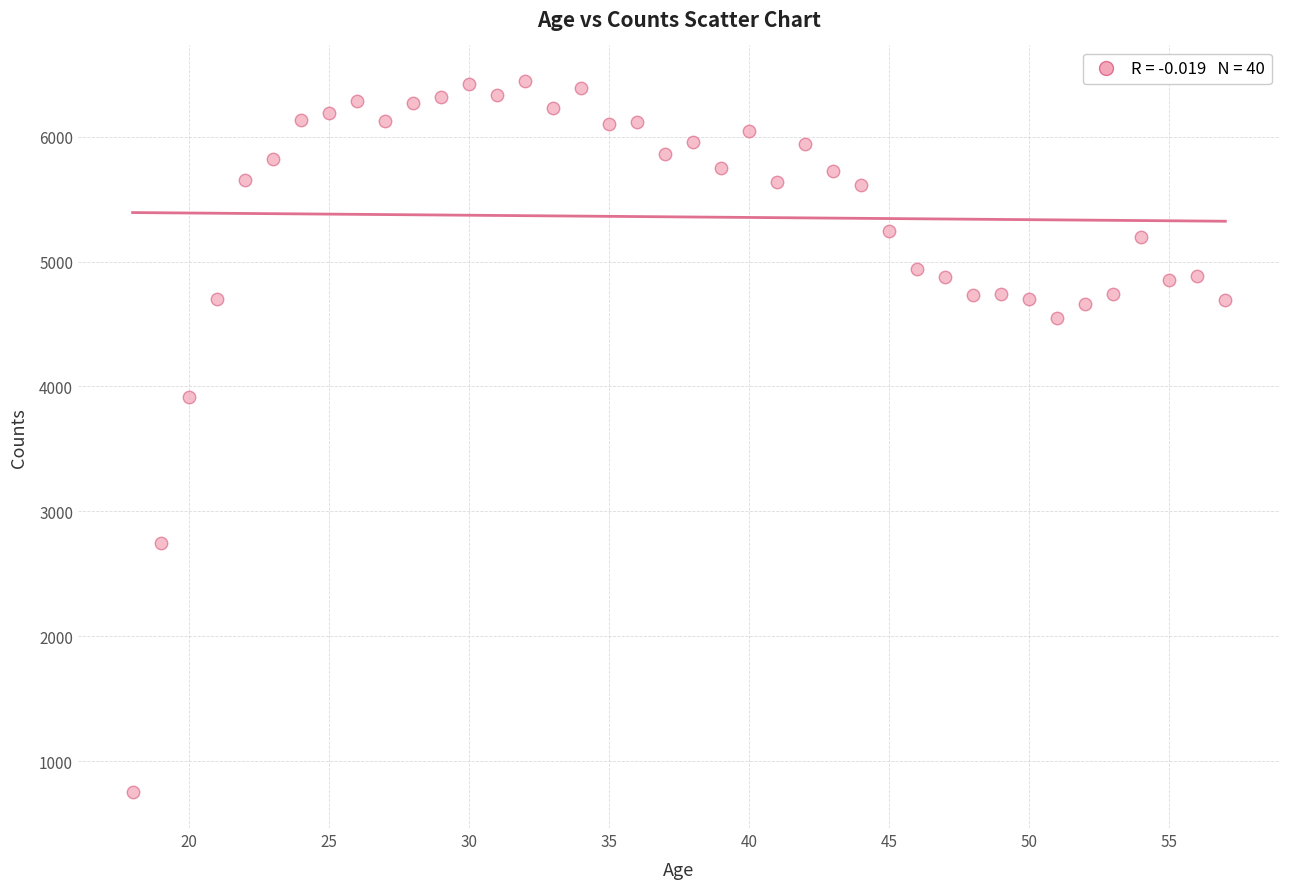

What is the range of Y values (max minus min)?

5695